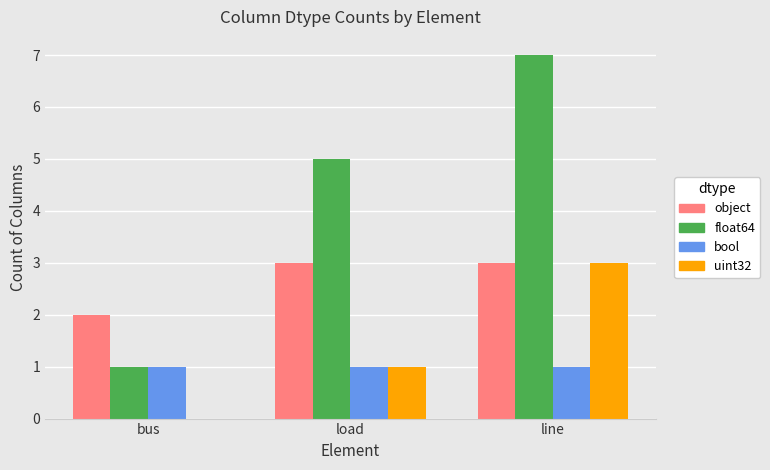

What is the maximum value for uint32?

3